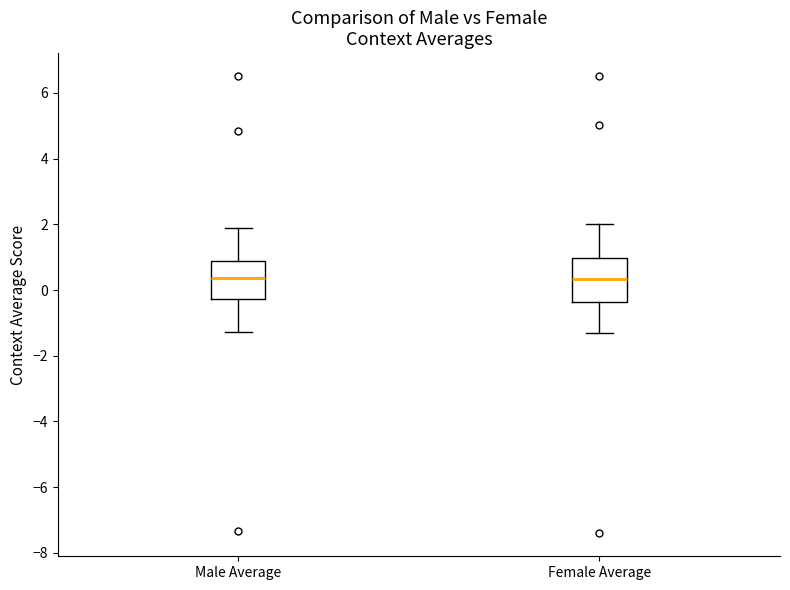

Reading left to right, read every box against the y-axis: the position of its median line, the range the box covers, and the ends of its whiskers. The values are not printed on the chart, so give them approximately, as read against the axis.

Male Average: median 0.4, box -0.2 to 0.8, whiskers -1.2 to 1.8
Female Average: median 0.4, box -0.4 to 1.0, whiskers -1.4 to 2.0